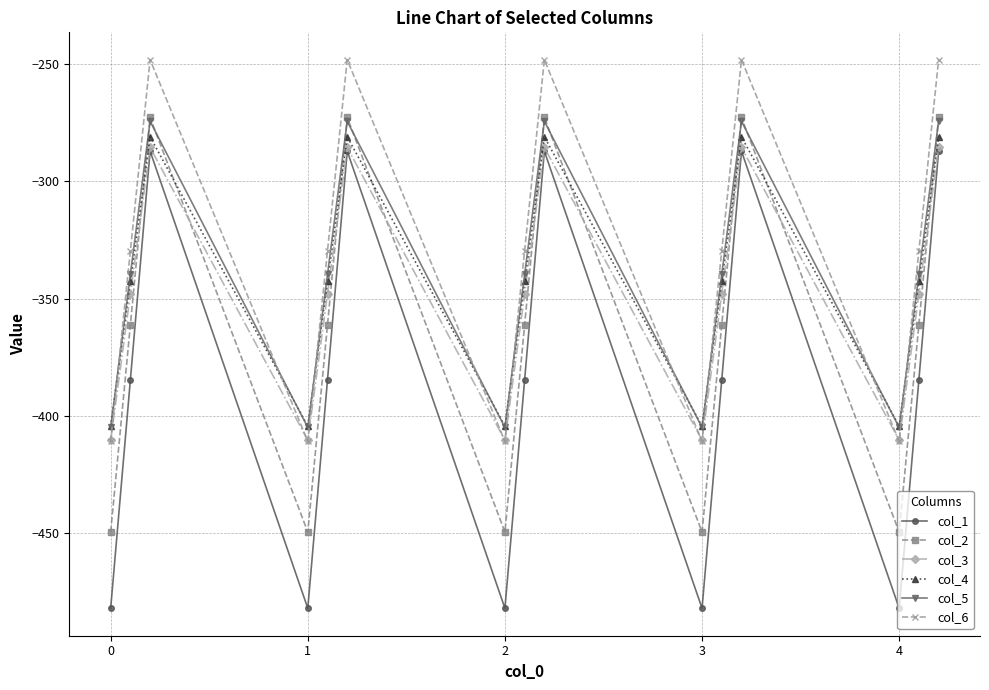

How many intersections are there between col_4 and col_2?

9